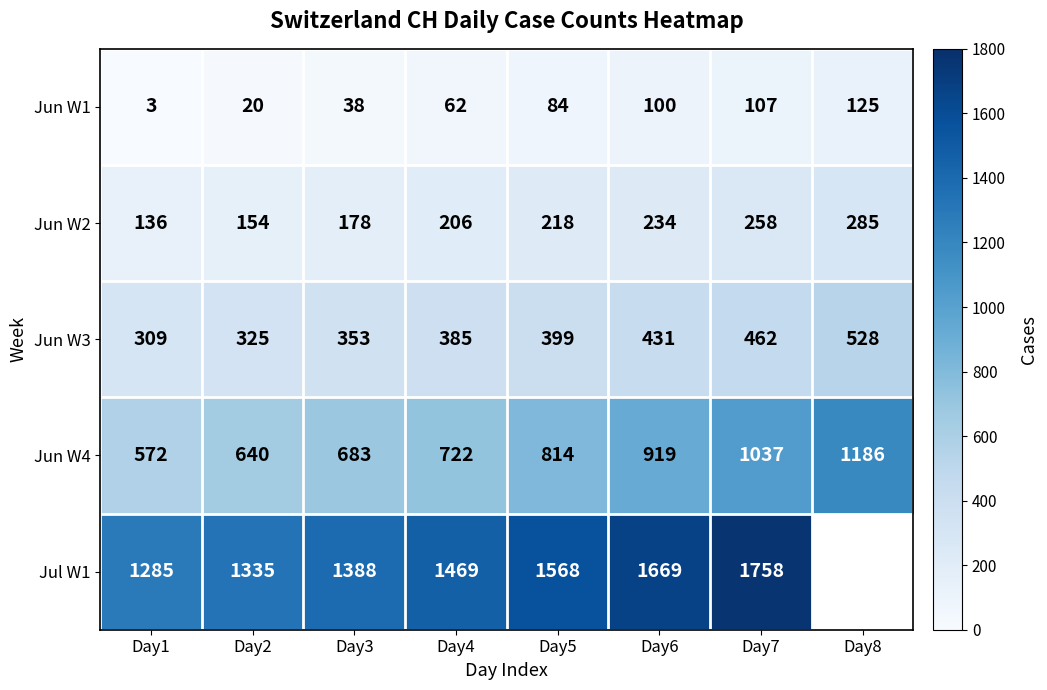

Where is Jun W2 nearest to the value 210?

Day4